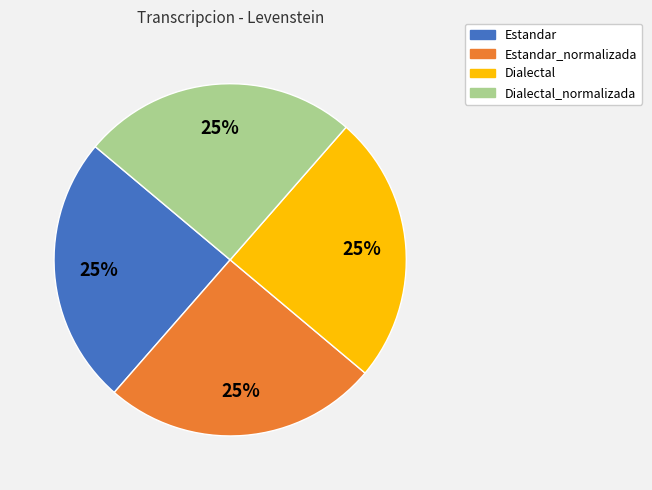

Is it true that Dialectal is 36% of the pie?

False